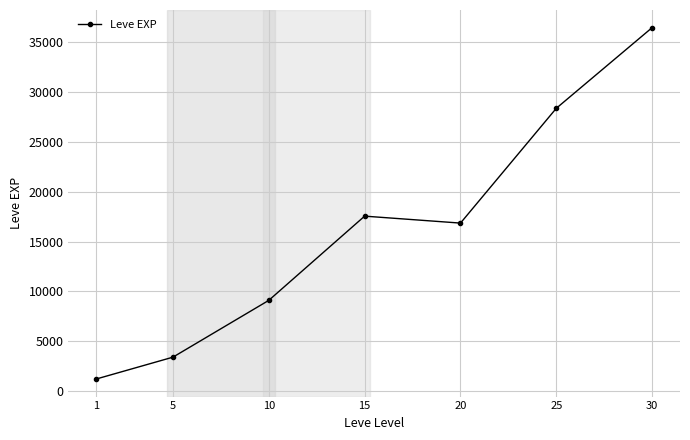

What is the value of the 7th point from the left?

36492.5